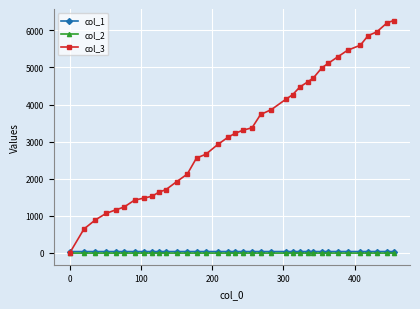

Which series has the largest total across all categories?

col_3